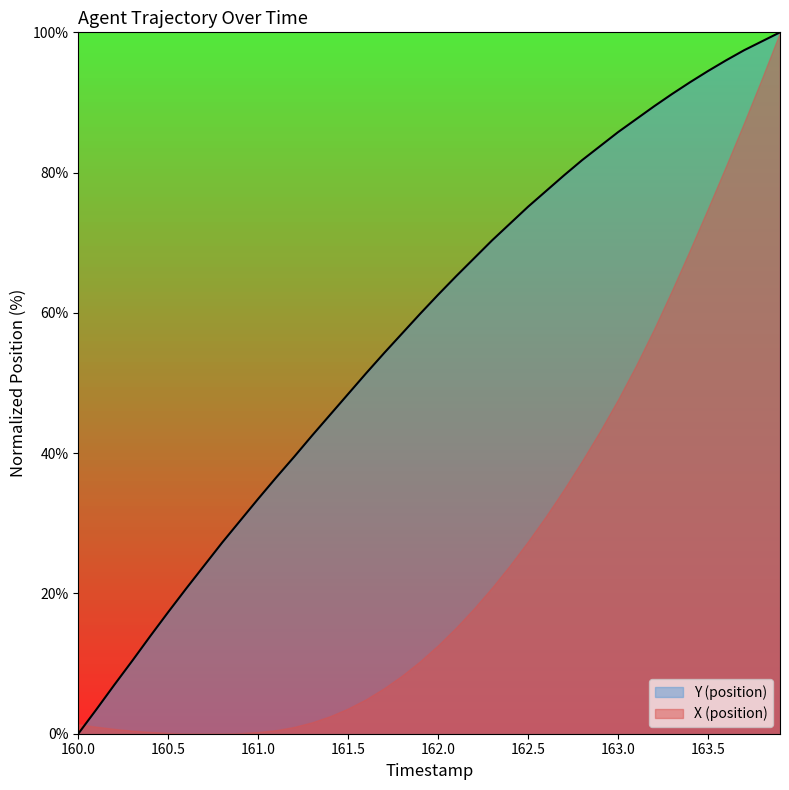

Rank the series by their average value, from lowest to highest.

X (position), Y (position)